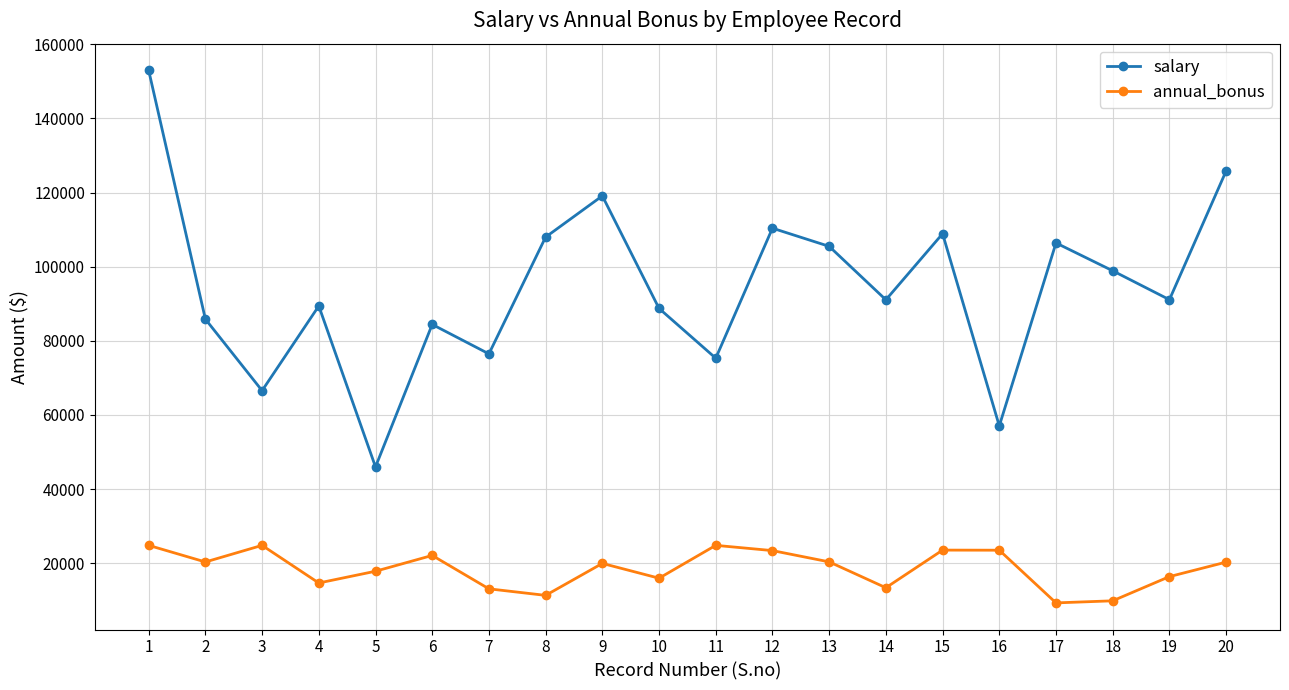

The salary series shows 107986.2 at 8. True or false?

True